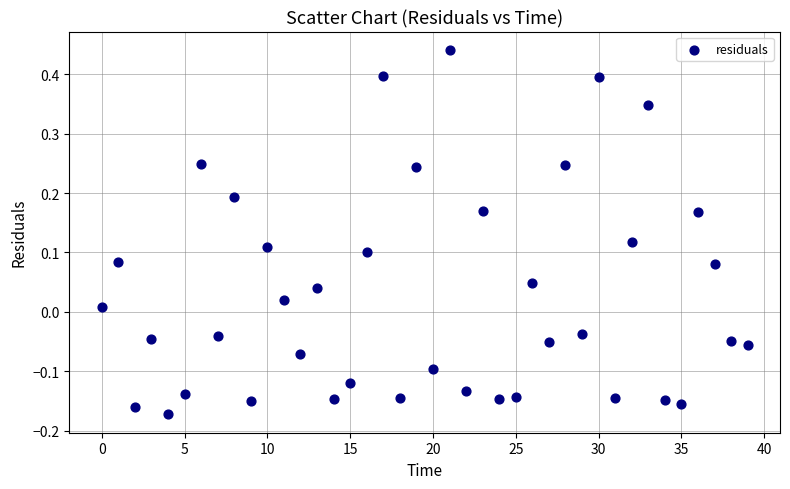

What is the range of Y values (max minus min)?

0.6